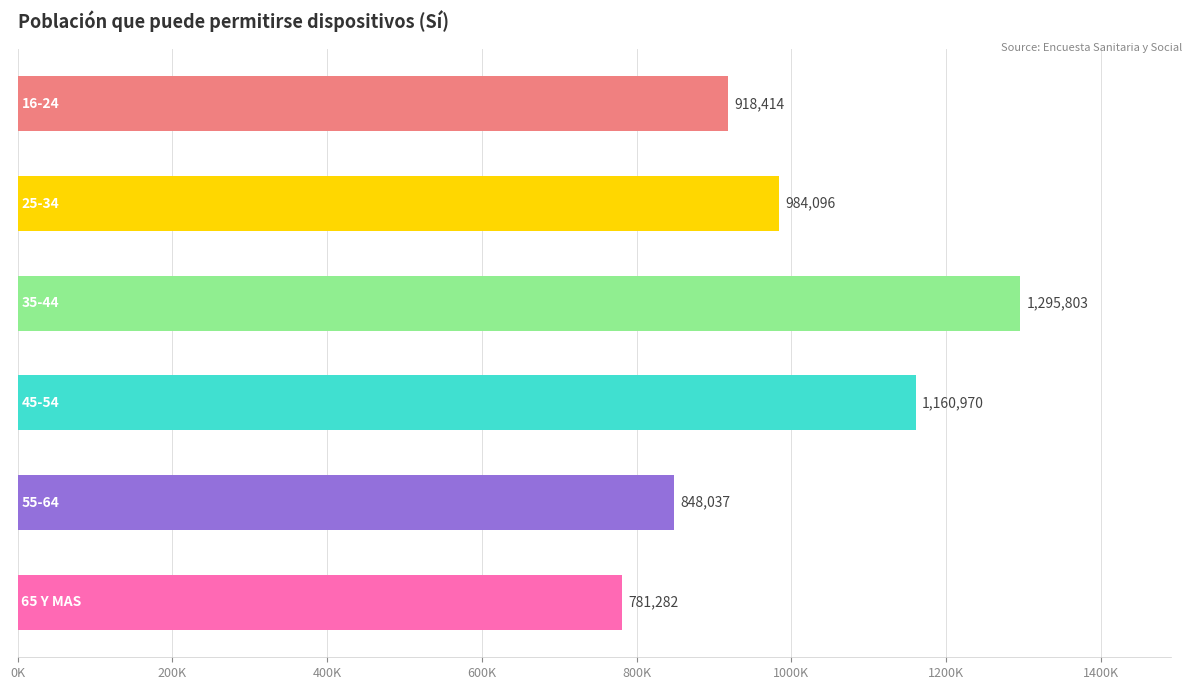

What is the maximum value shown in the chart?

1295803